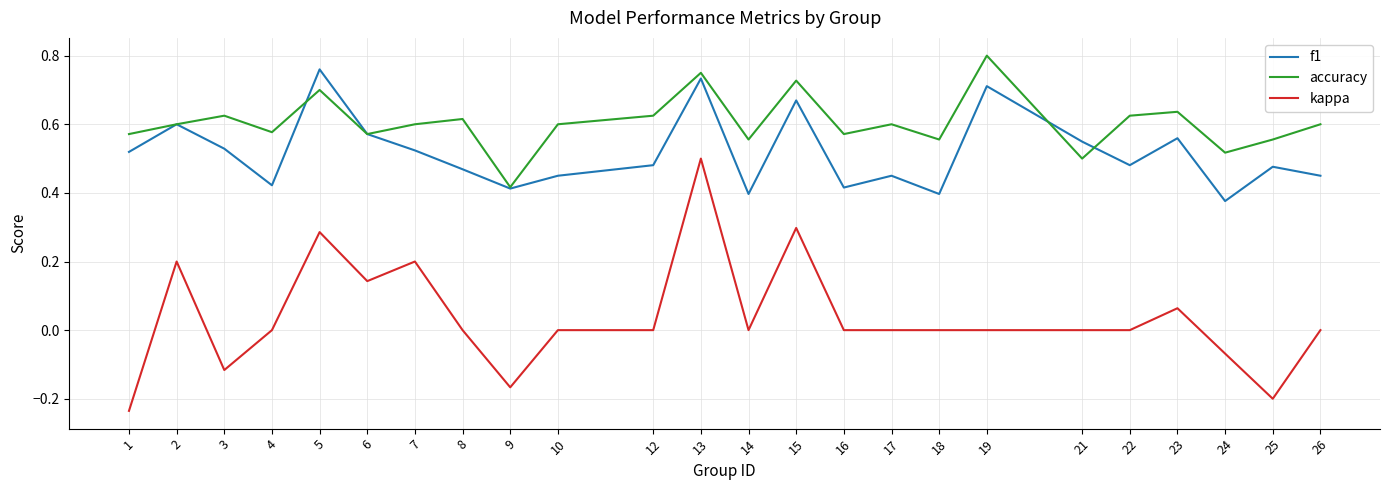

Count the f1 values in the range 0 to 1.

24